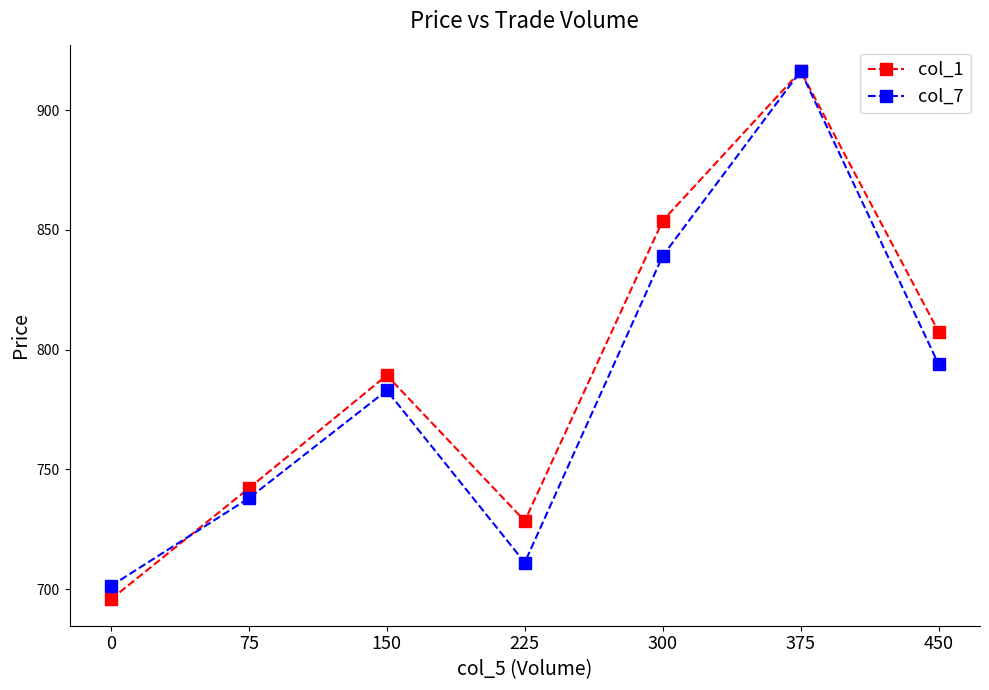

What is the difference between the second highest and minimum values in the col_7 series?

137.8